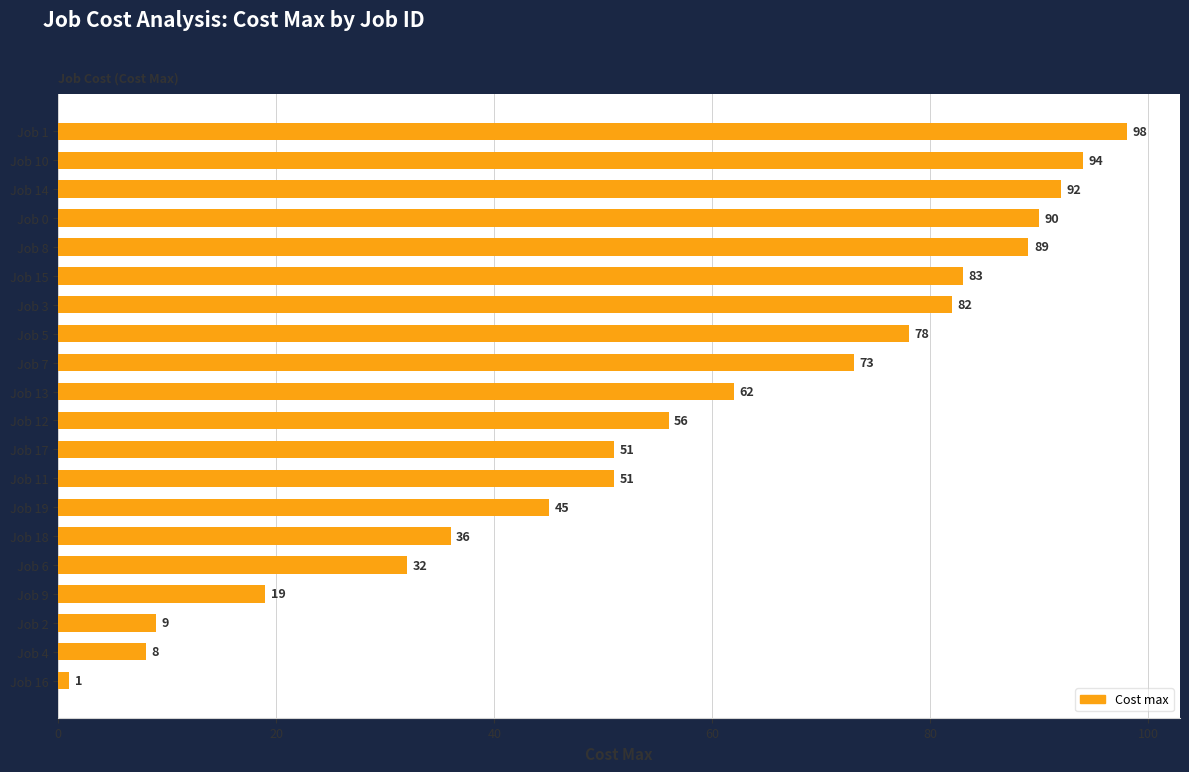

What is the greatest value displayed?

98